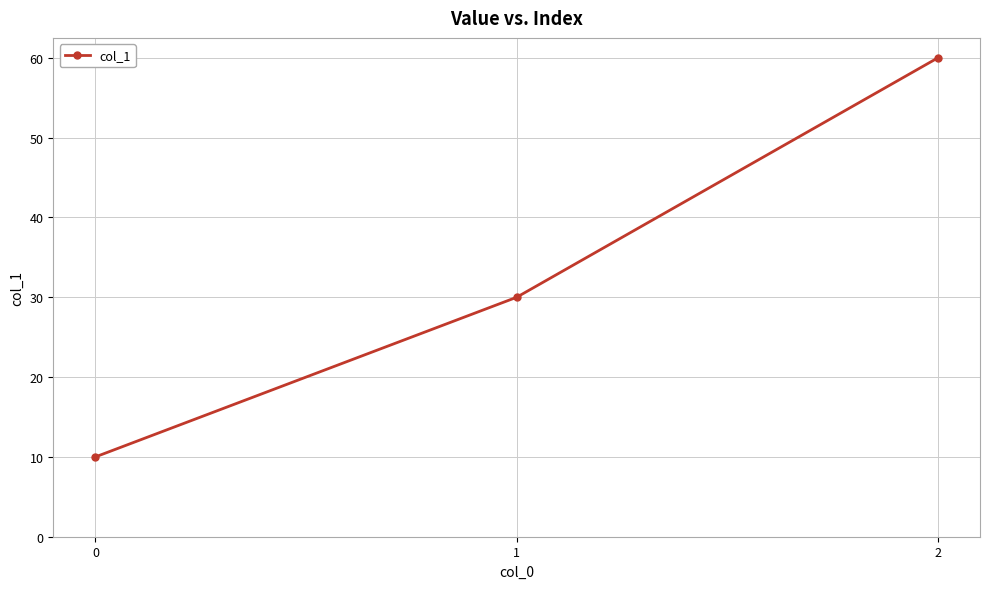

Rank the categories by value from highest to lowest.

2, 1, 0